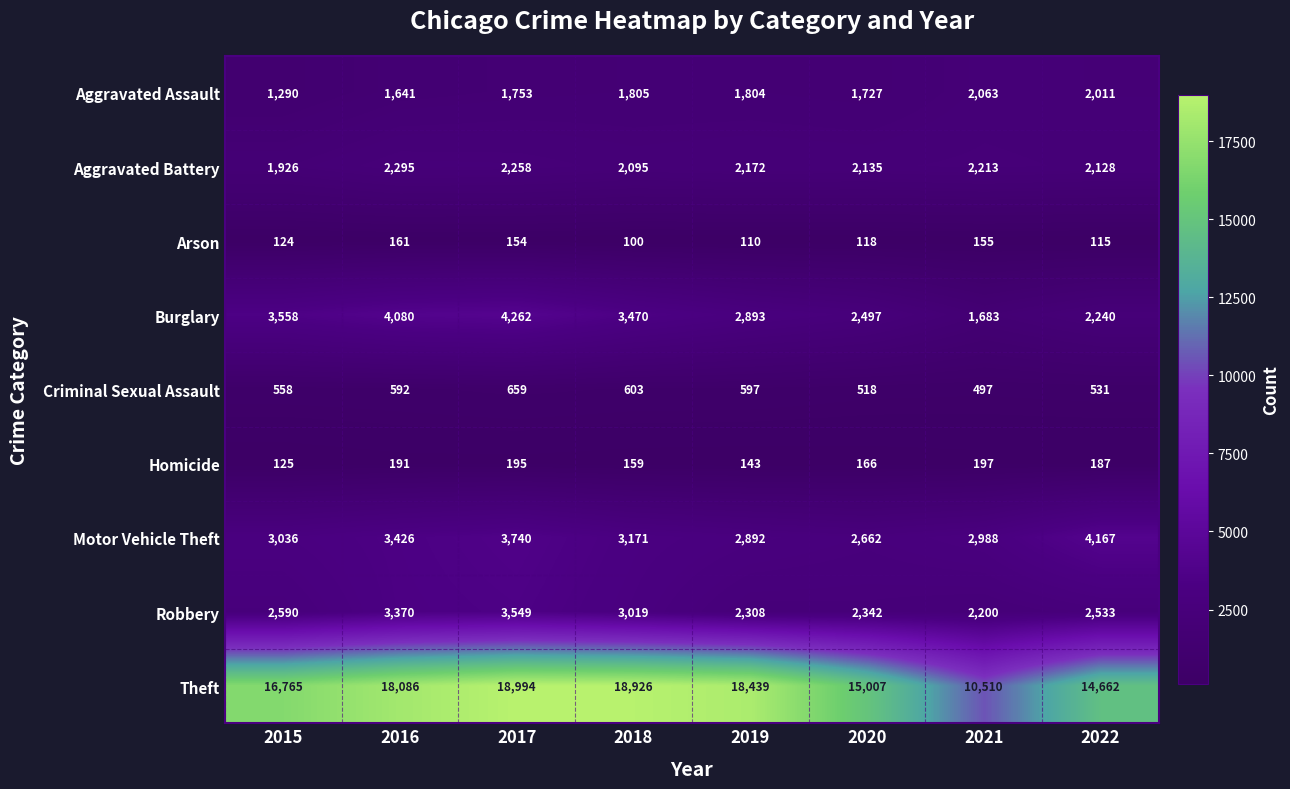

Is it true that Arson equals 41 at 2019?

False